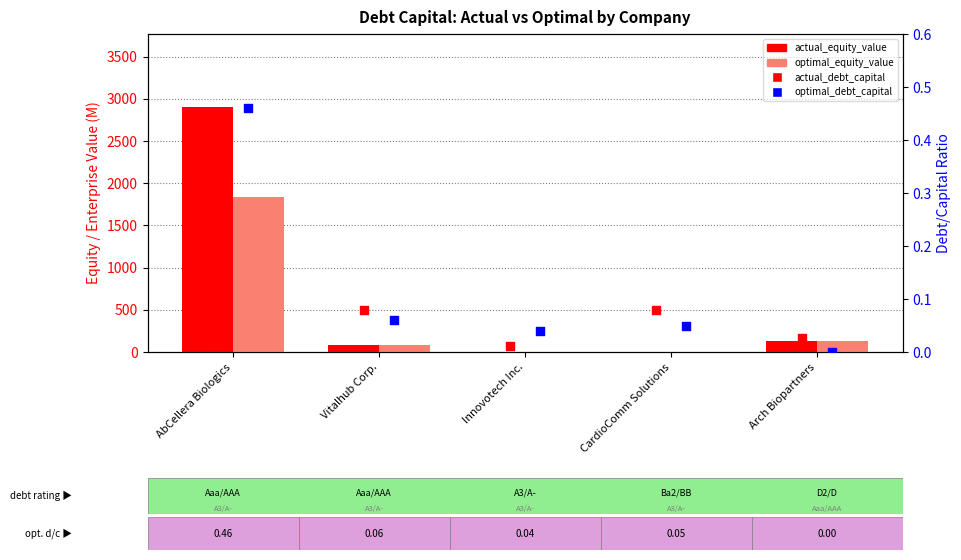

At which category is the sum across all series the highest?

AbCellera Biologics